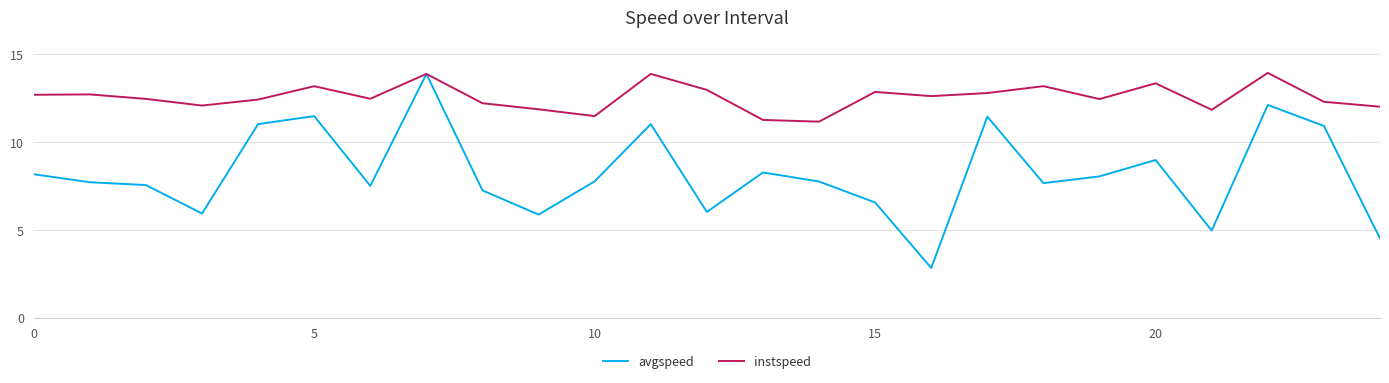

What is the minimum value for avgspeed?

2.8